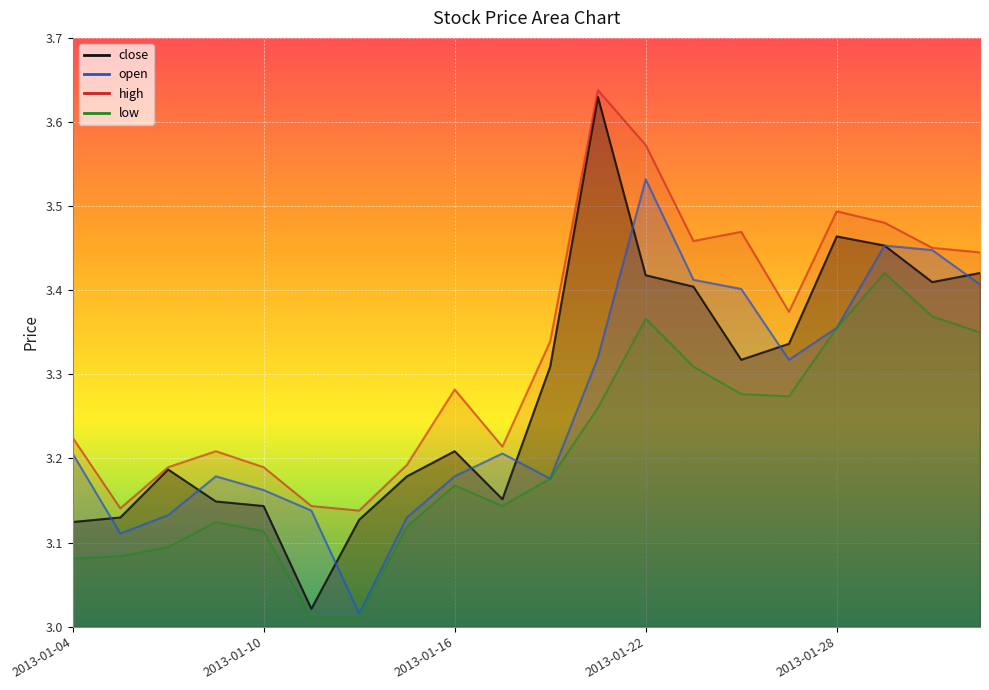

What value does the close series have at 2013-01-09?

3.1